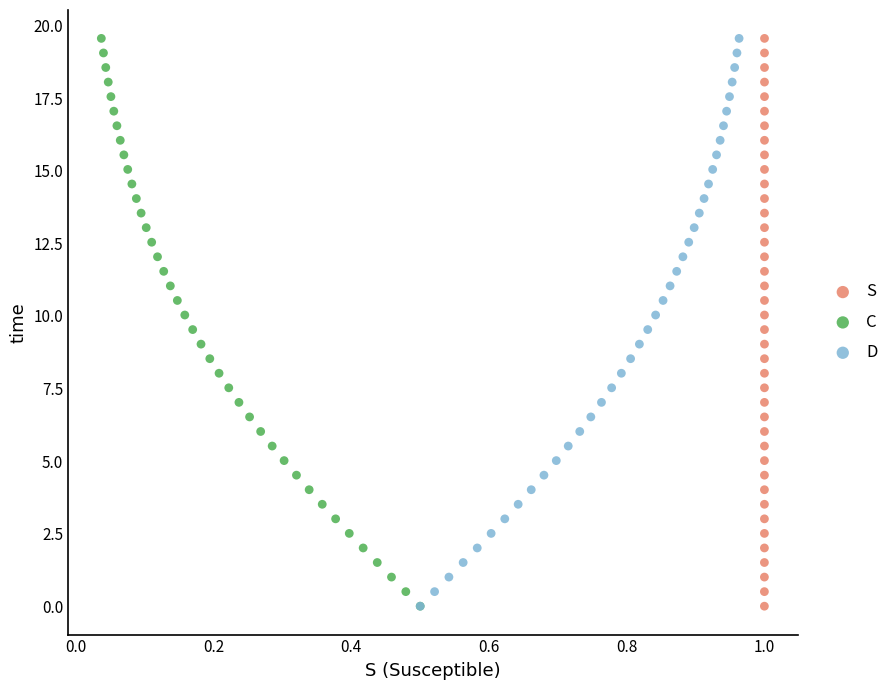

What are all the series names shown in the legend?

S, C, D